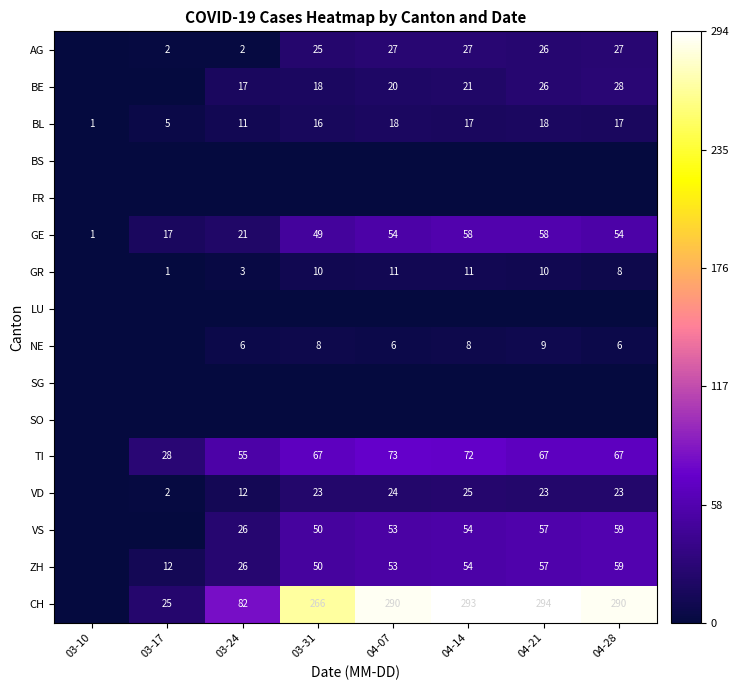

At which label does BL first exceed 17?

04-07